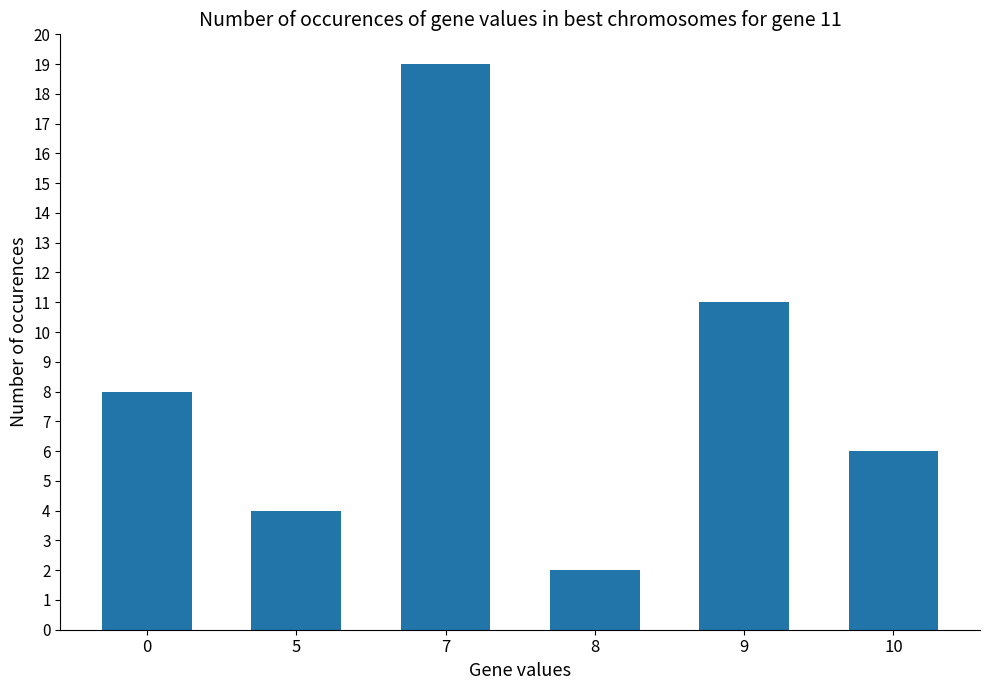

Which has a higher value, 0 or 7?

7